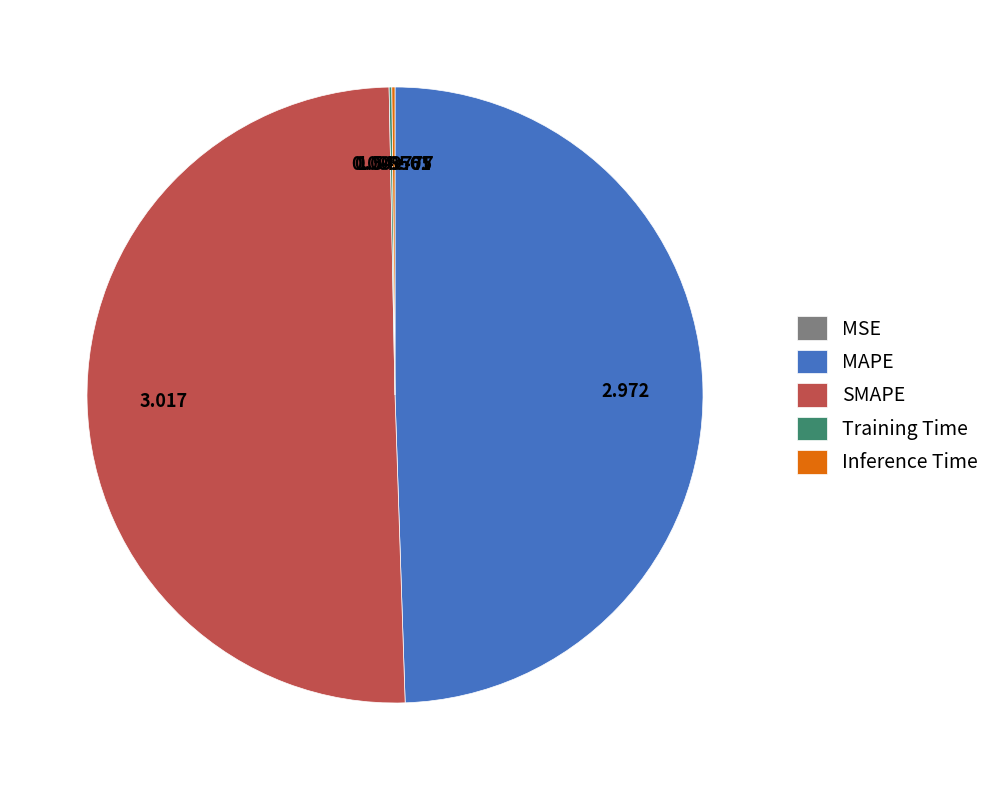

Which slice is the largest?

SMAPE